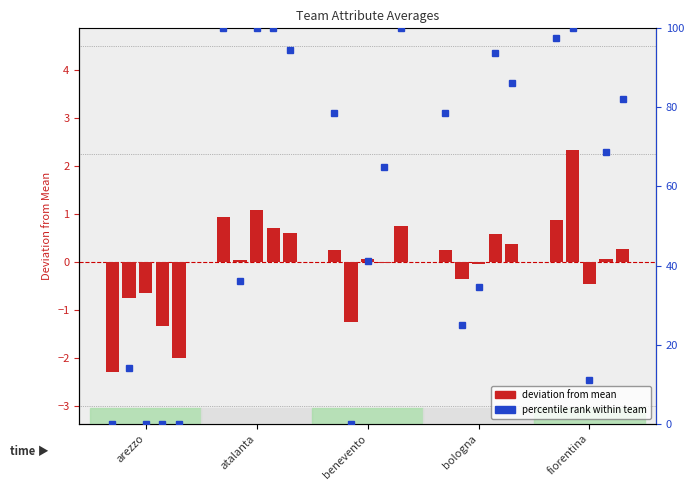

At which label does the data first exceed 78?

atalanta